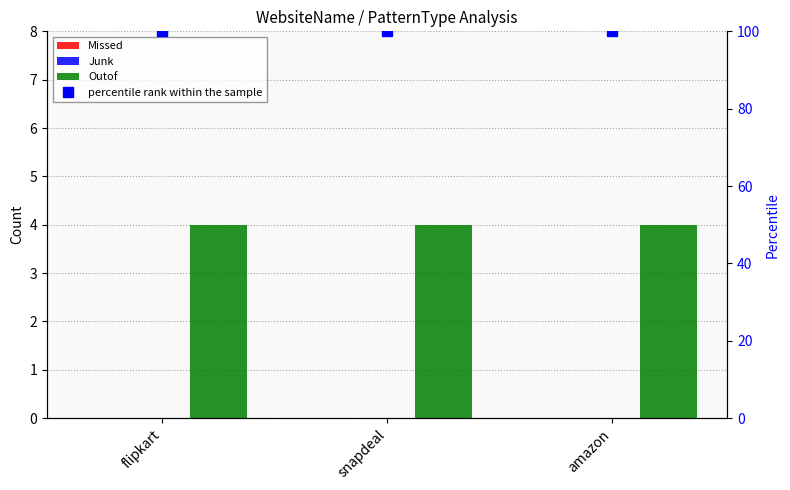

Which series has the largest total across all categories?

percentile rank within the sample